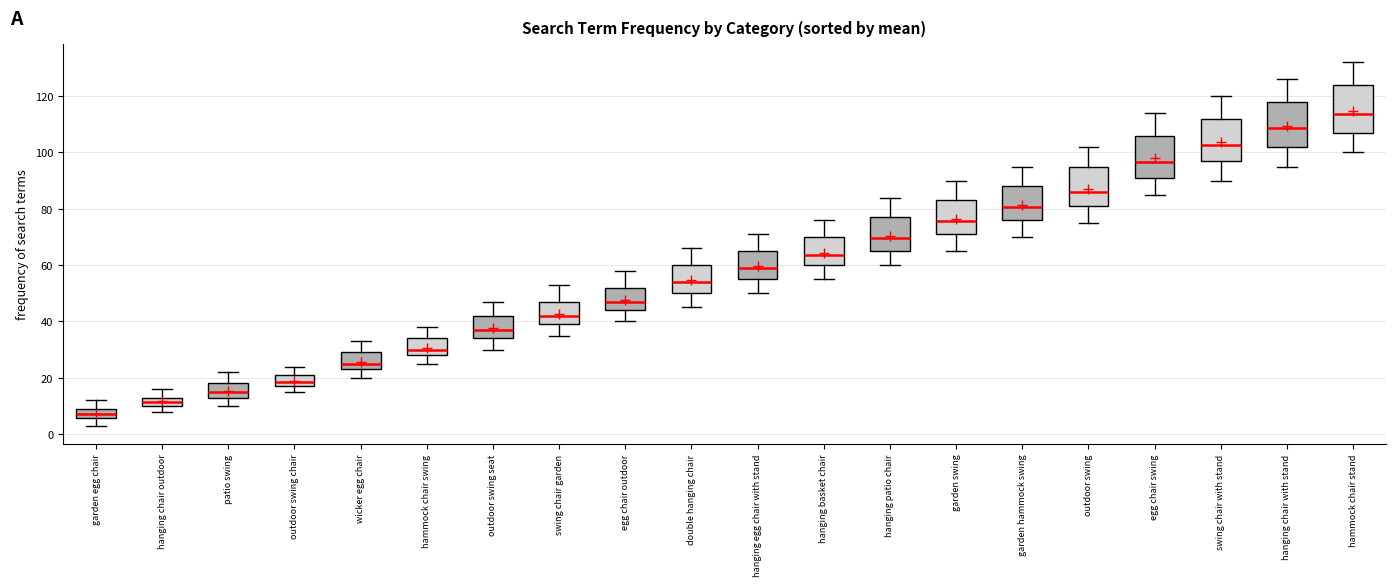

Where is the lower edge of the box for outdoor swing on the y-axis? The values are not printed on the chart, so give them approximately, as read against the axis.

82